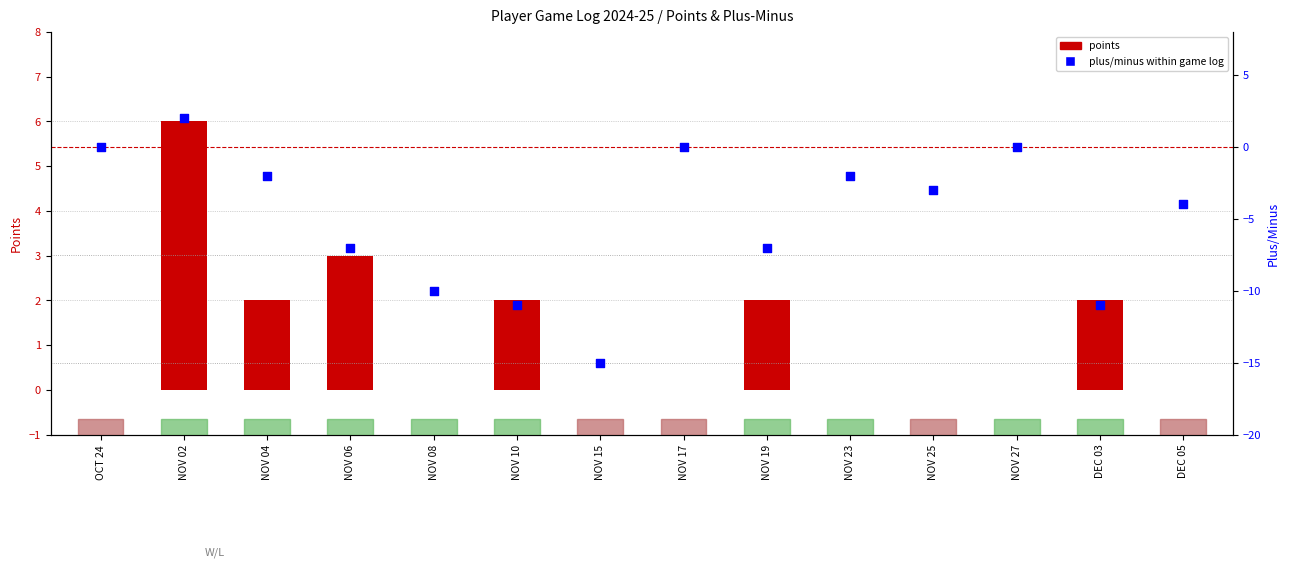

Which series reaches the minimum Y coordinate?

plus/minus